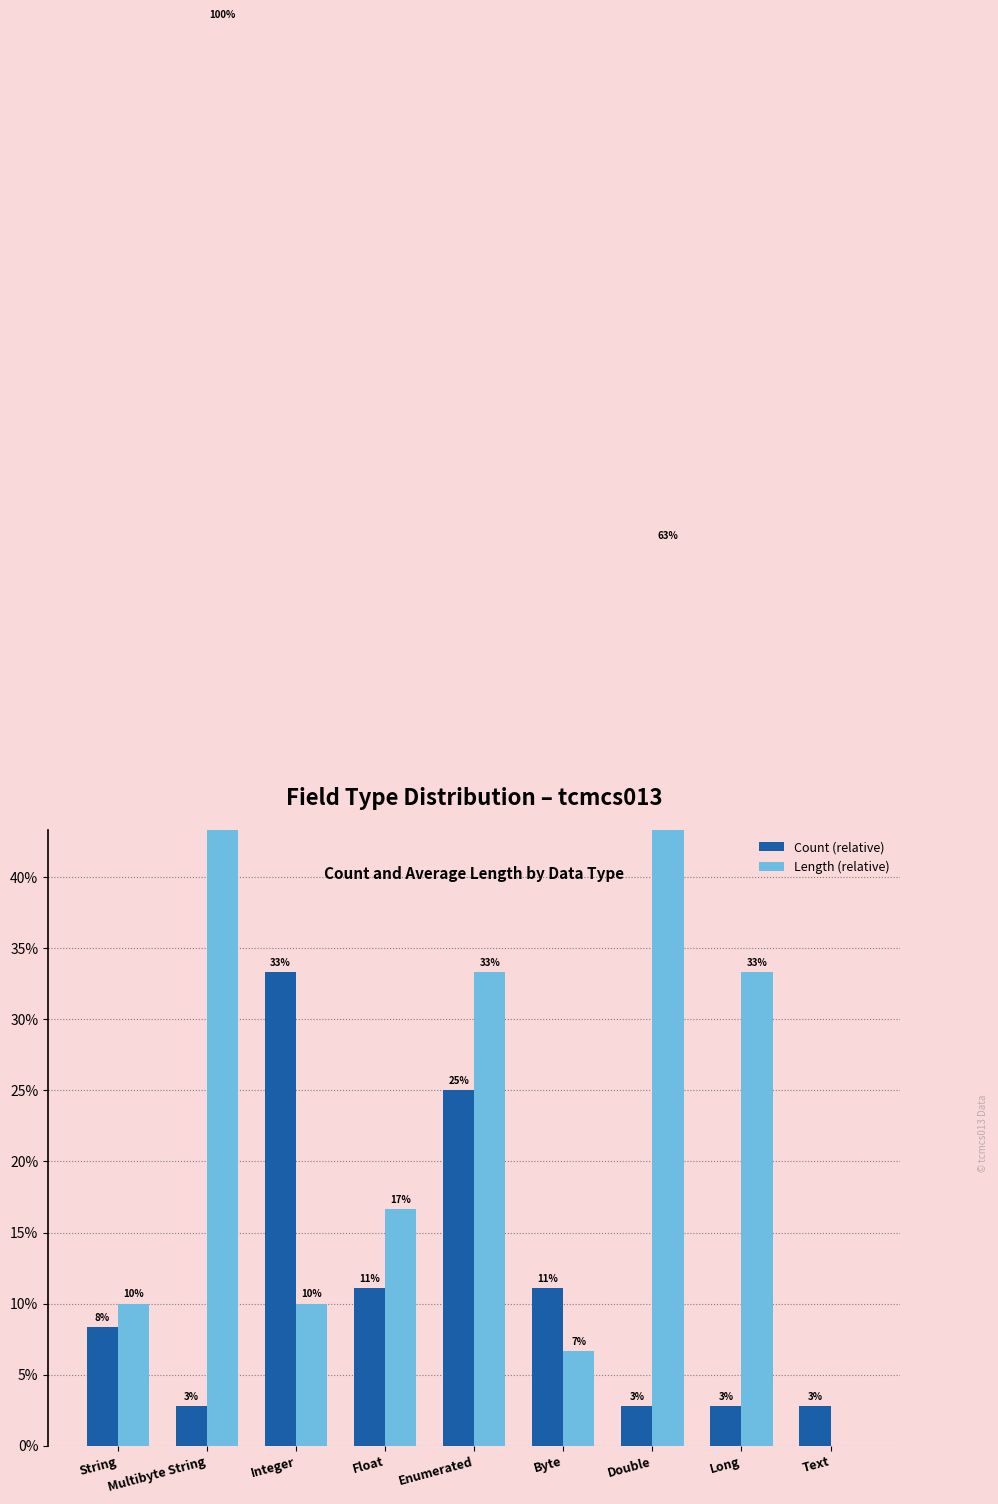

Which has a higher value, String or Float?

Float